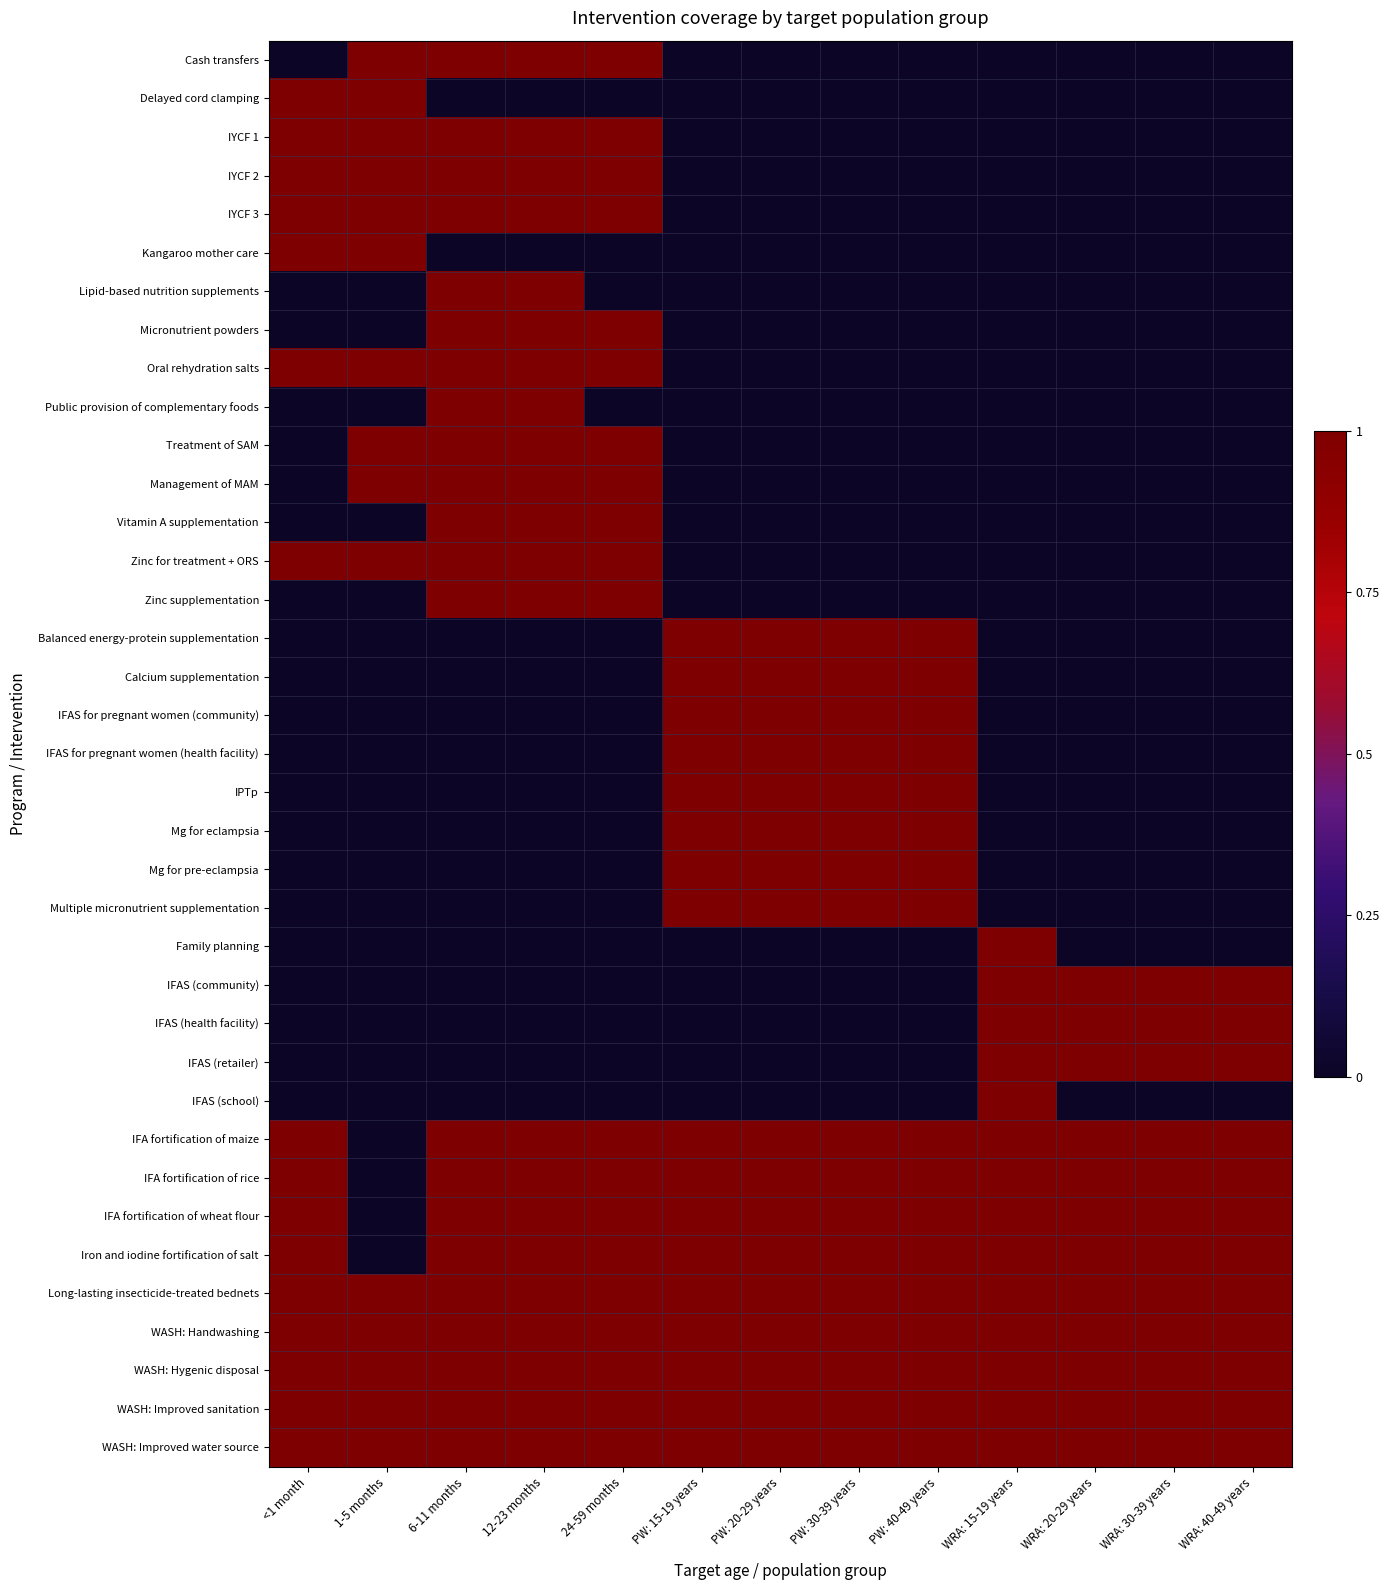

Which label corresponds to the largest value in the chart?

1-5 months